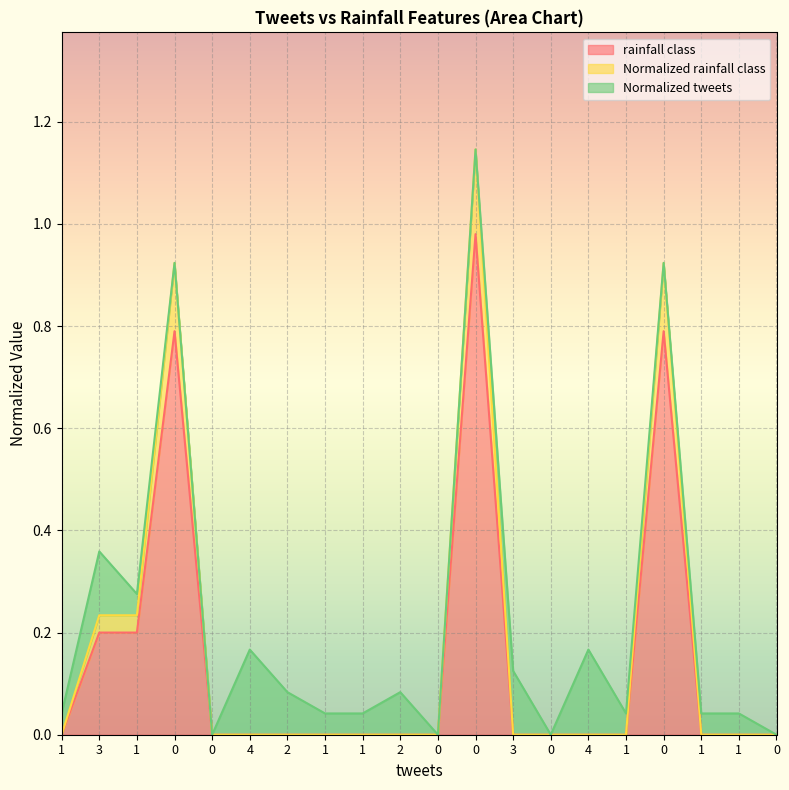

True or false: Normalized rainfall class has more than 2 points higher than both neighbors.

True